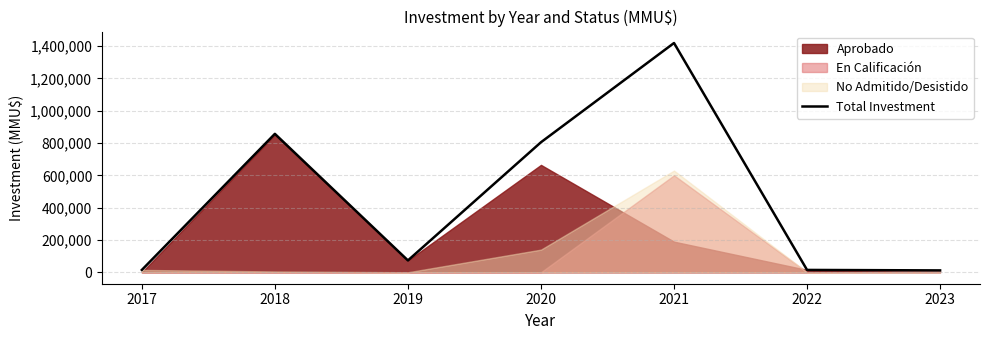

Which has a higher value, 2017 or 2022?

2022